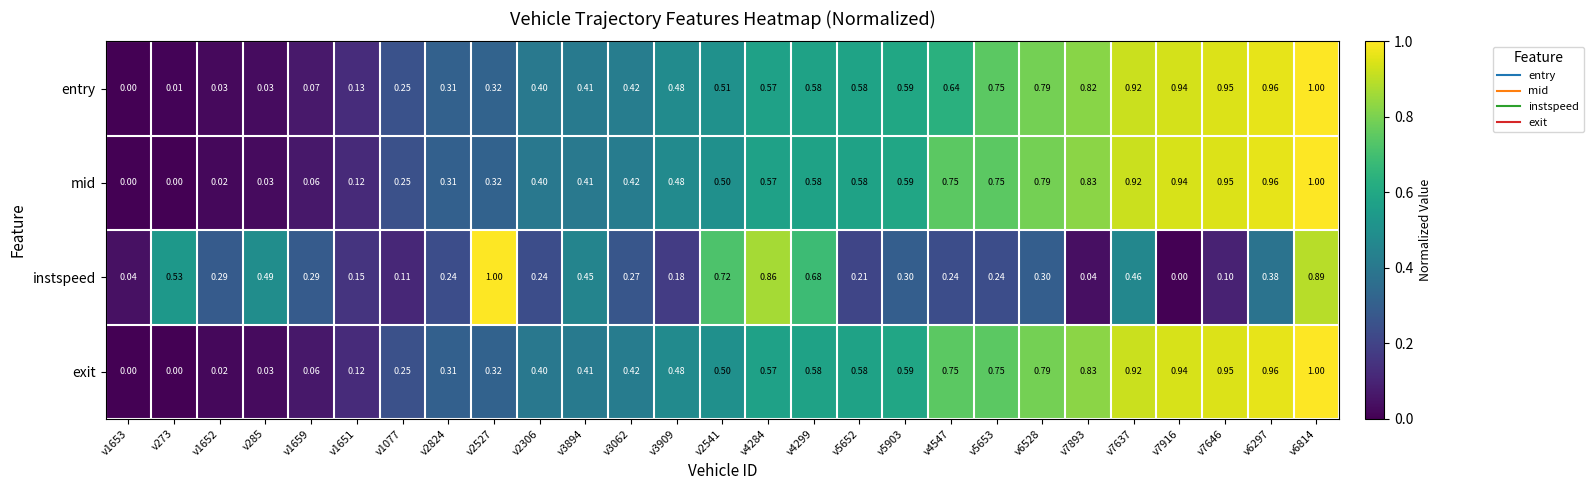

Is the value of exit at v5903 greater than the value of instspeed at v1077?

Yes